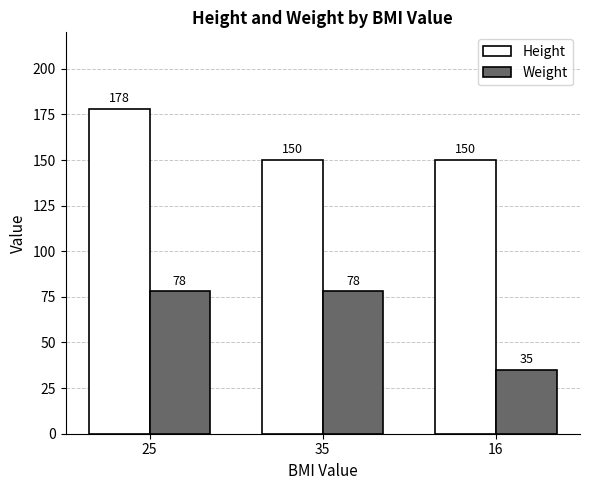

What is the sum of all Height values?

478